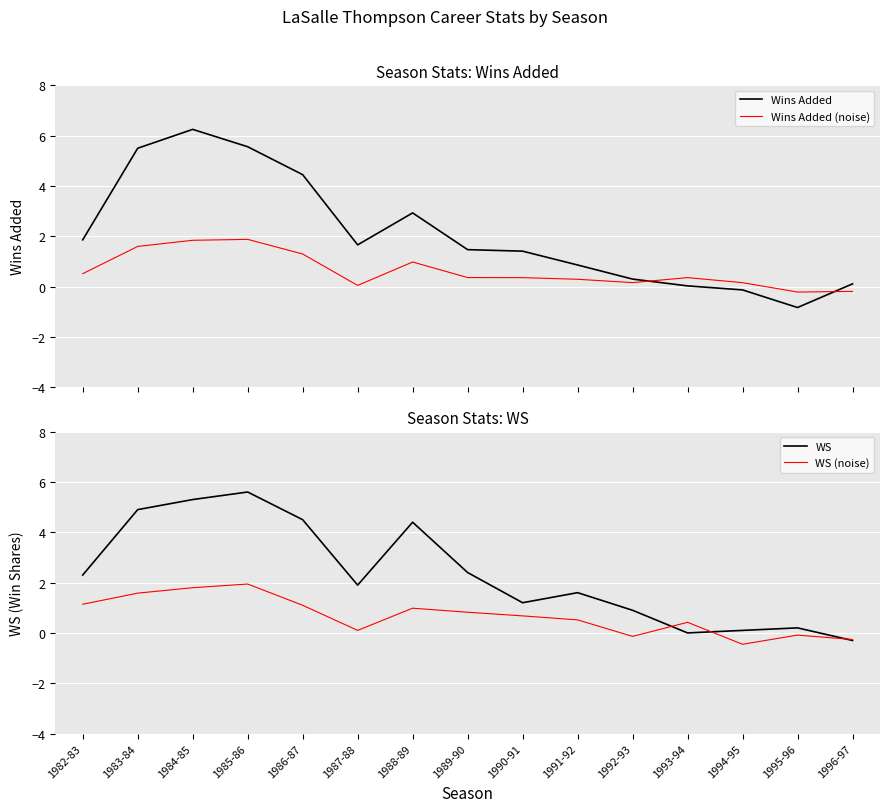

Which series has the widest spread of values?

Wins Added